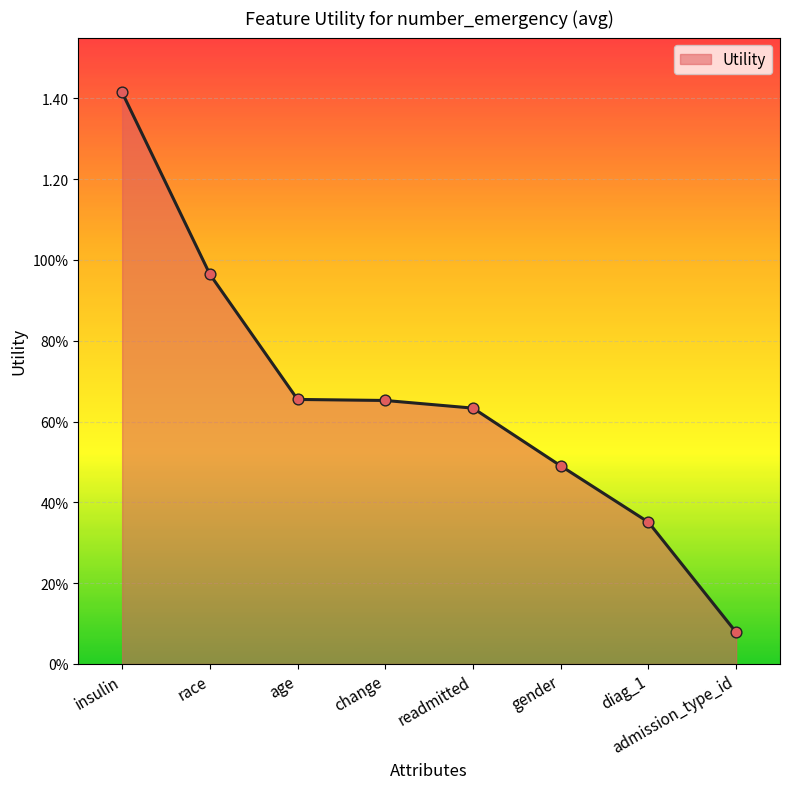

Which has a higher value, readmitted or gender?

readmitted